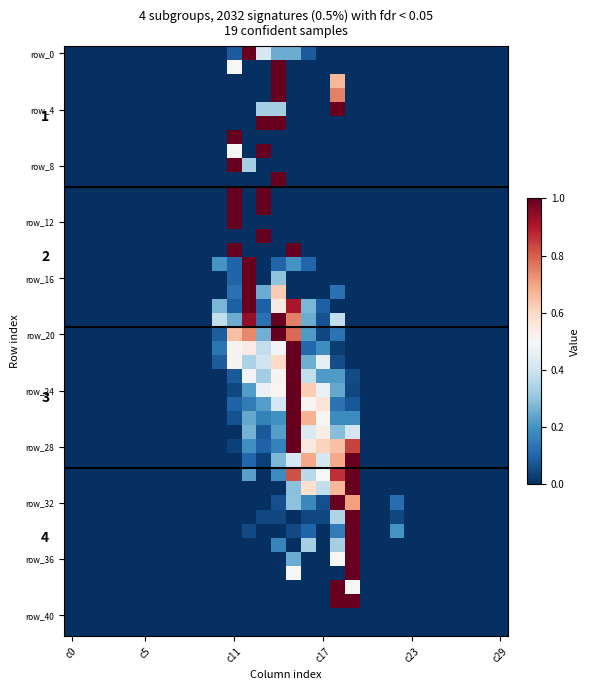

At which category is the sum across all series the highest?

15